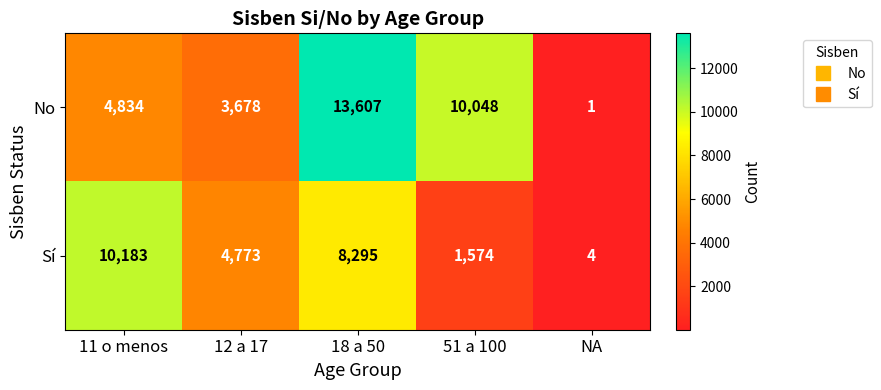

Rank the series by their maximum value, from highest to lowest.

No, Sí